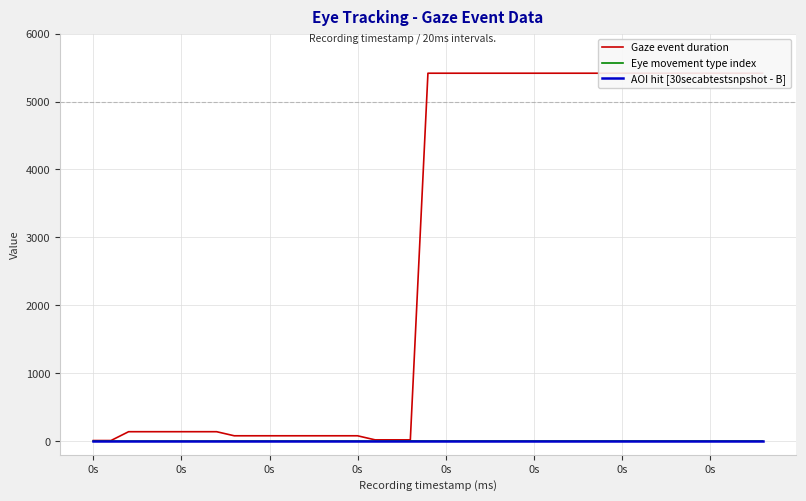

True or false: AOI hit [30secabtestsnpshot - B] and Gaze event duration intersect in this chart.

False